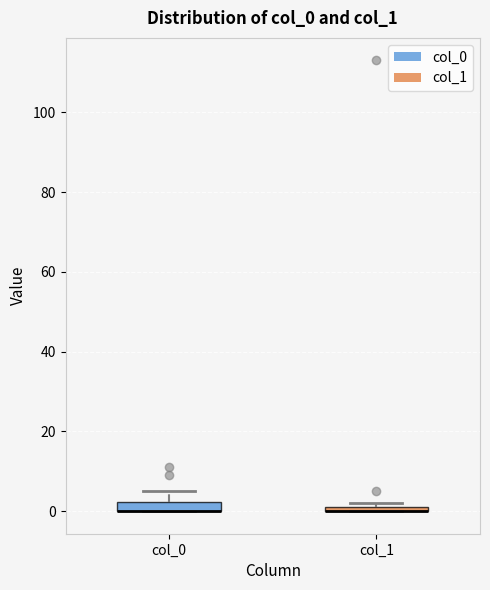

Where is the lower edge of the box for col_1 on the y-axis? The values are not printed on the chart, so give them approximately, as read against the axis.

0